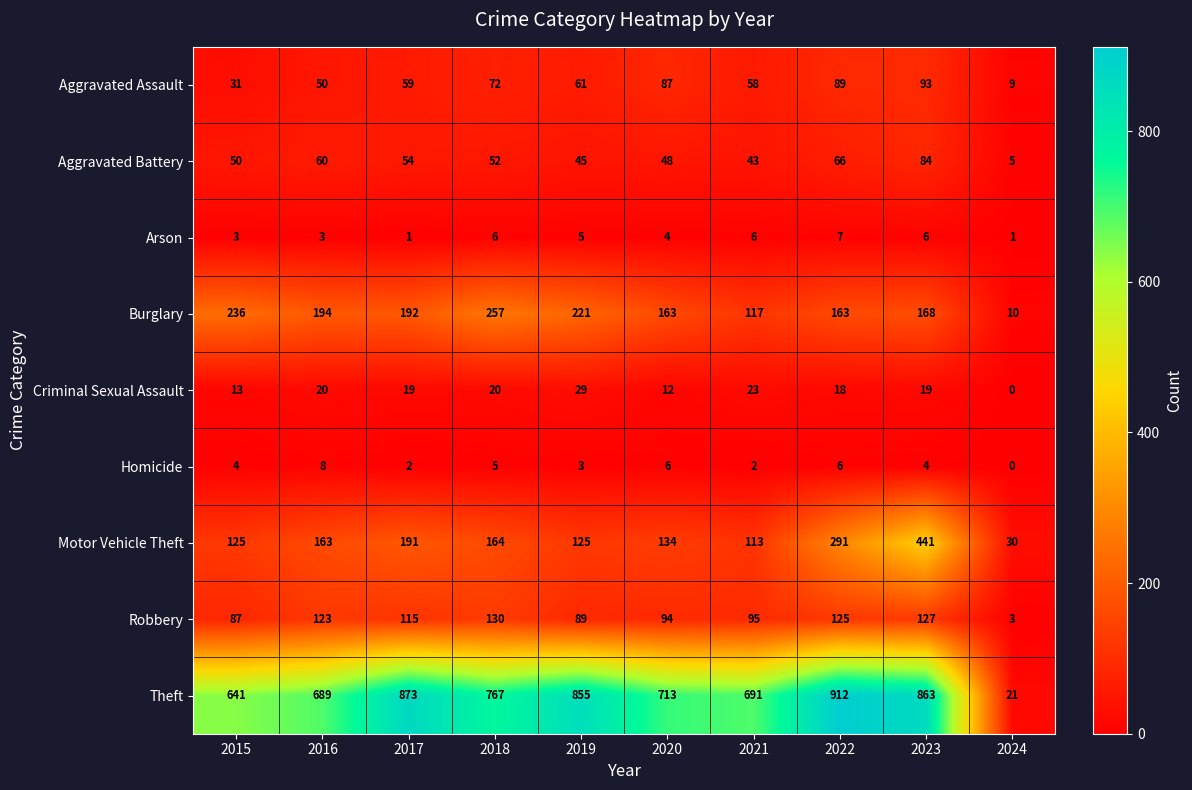

What is the spread (max minus min) of values at 2016?

686